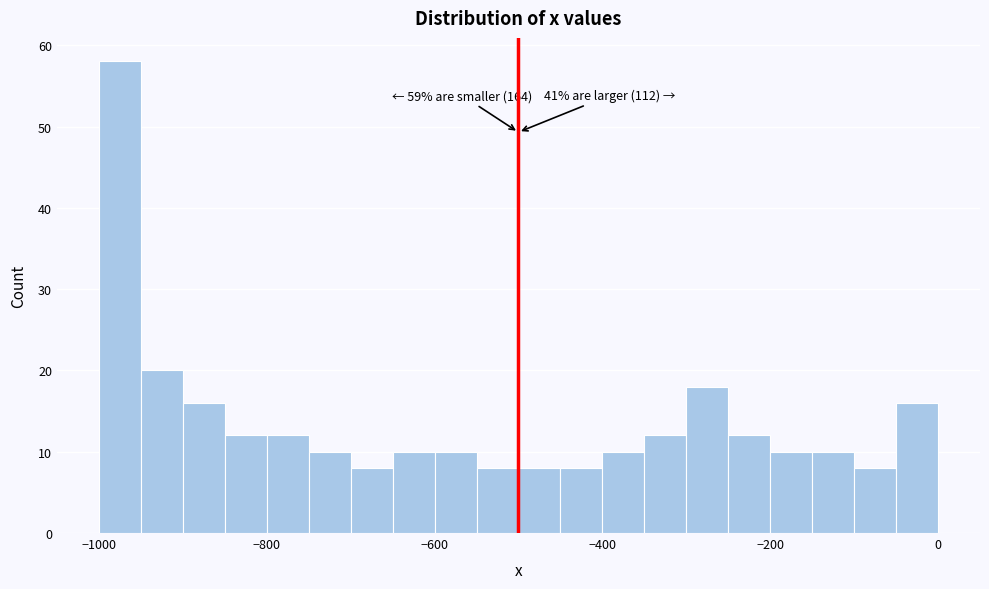

Read against the x-axis, roughly where is the centre of the tallest bar?

-980